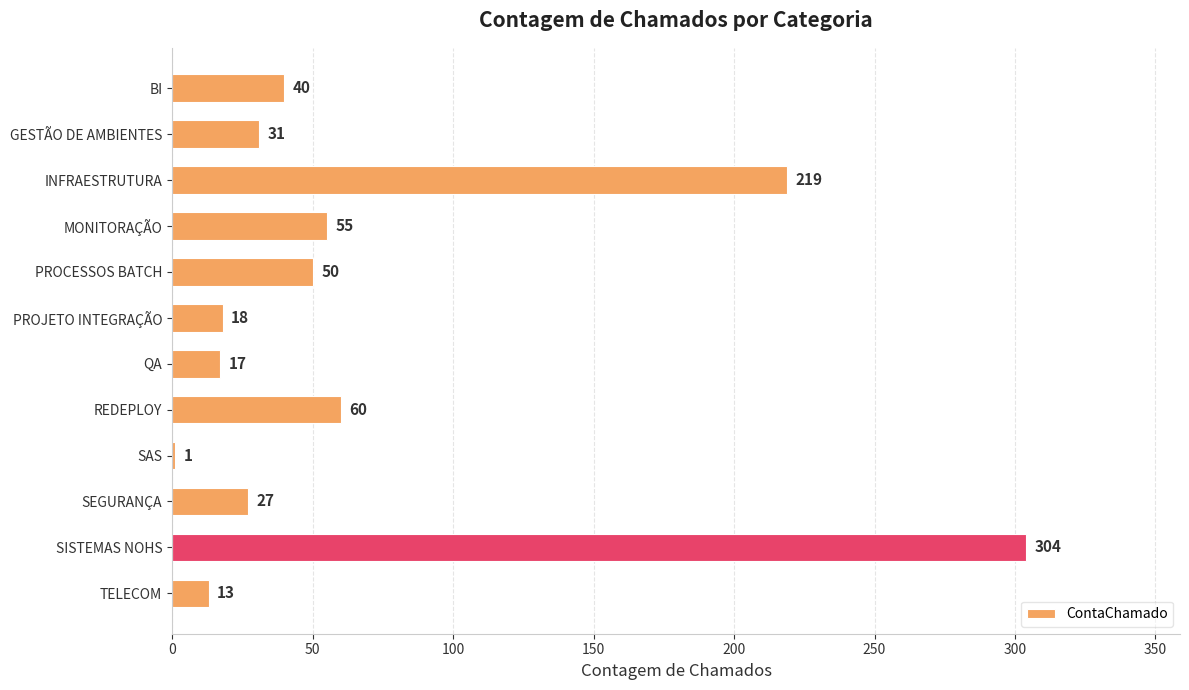

Between TELECOM and SEGURANÇA, which is larger?

SEGURANÇA